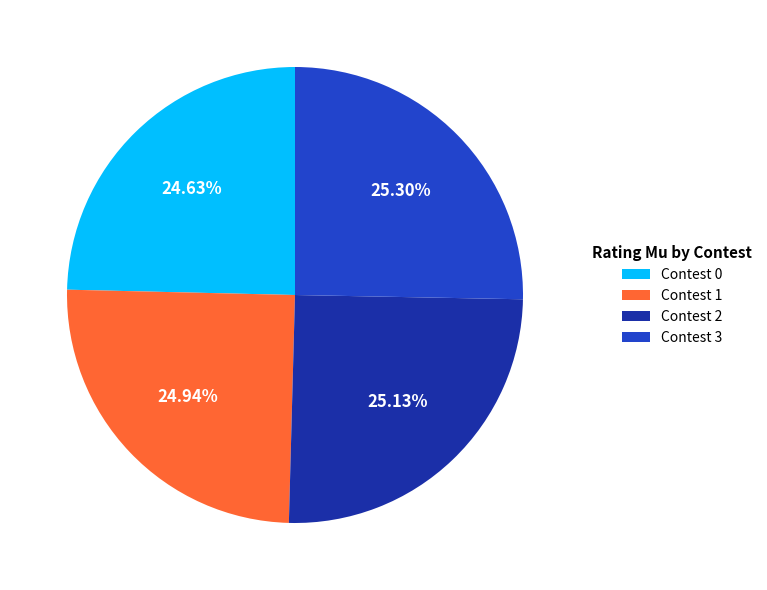

Between Contest 3 and Contest 0, which is larger?

Contest 3